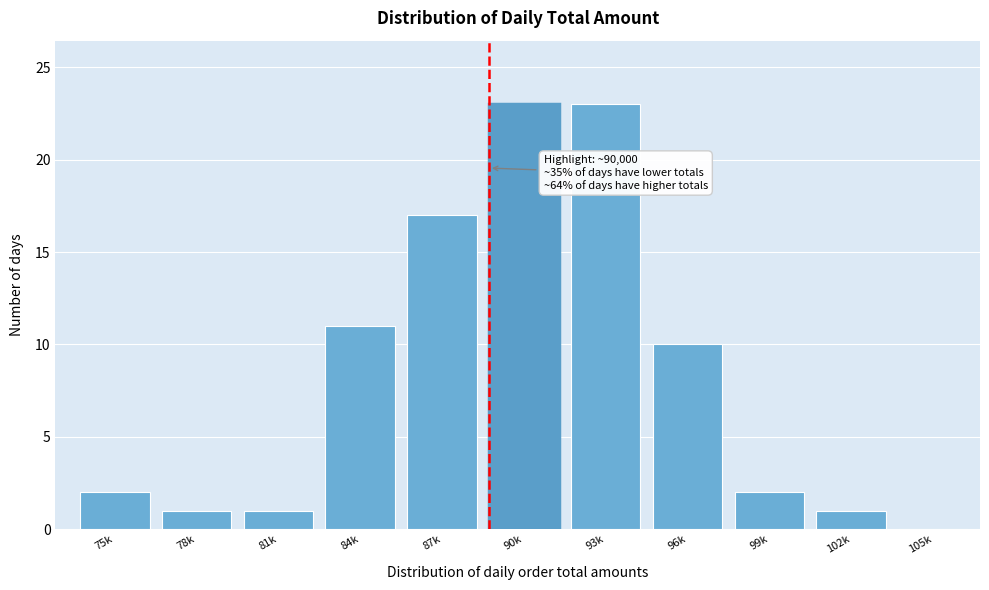

Reading left to right, extract all data points from this chart.

75k=2	78k=1	81k=1	84k=11	87k=17	90k=23	93k=23	96k=10	99k=2	102k=1	105k=0